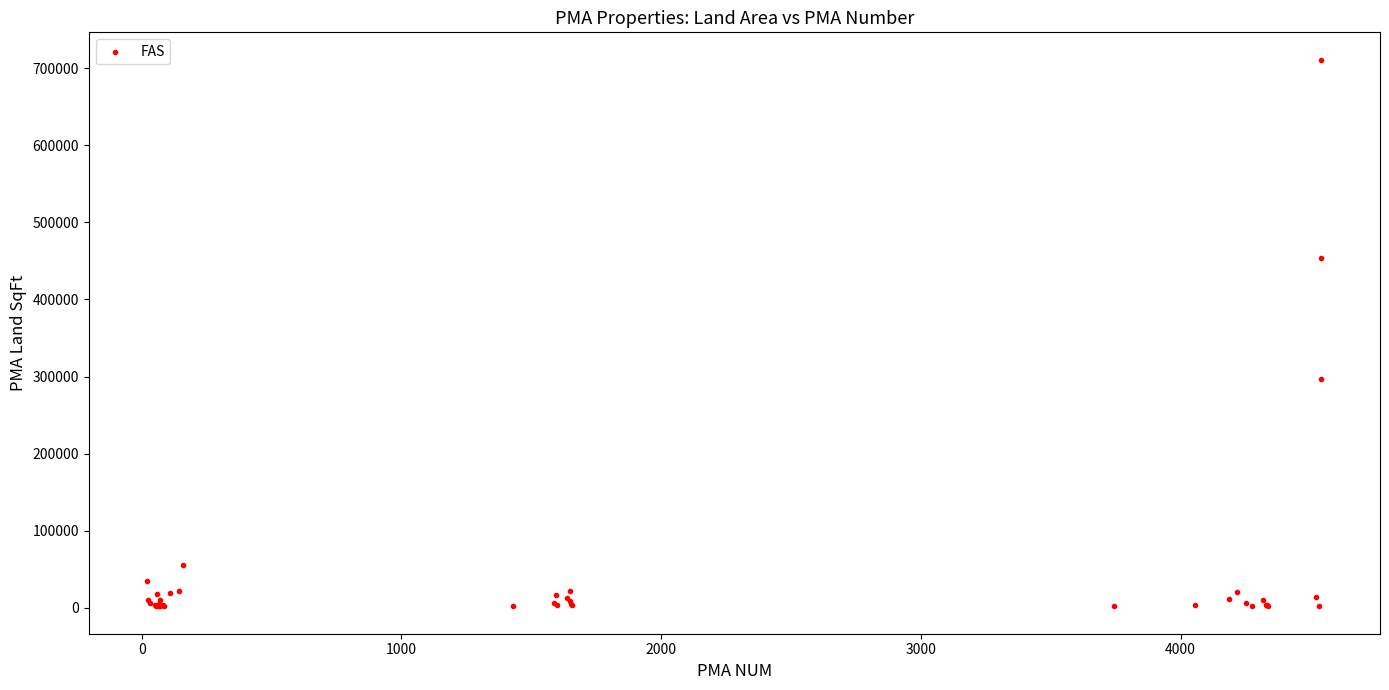

What Y value in the scatter plot is closest to 356451?

296507